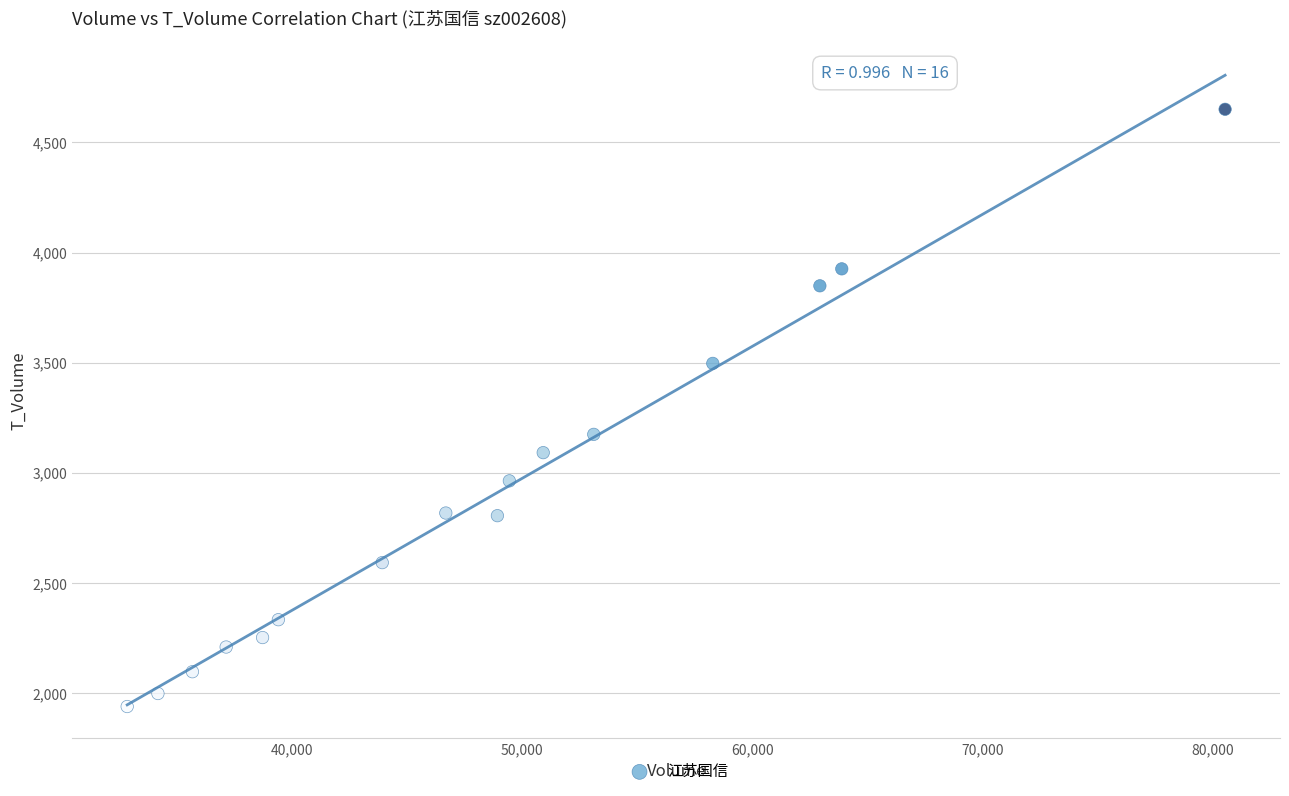

What is the range of X values (max minus min)?

47693